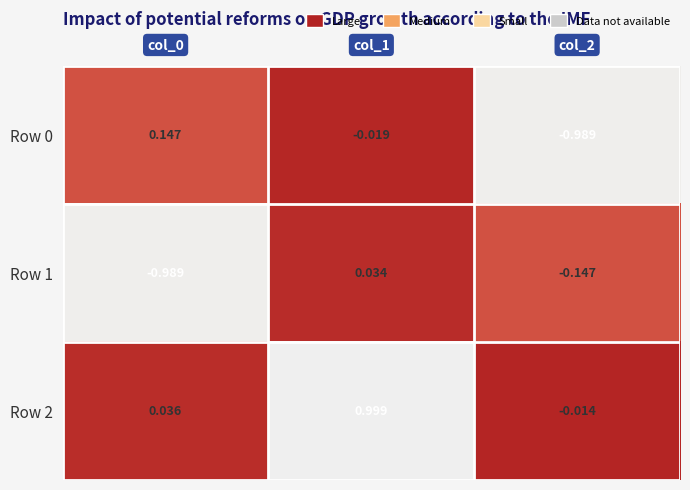

How many values in Row 1 are above zero?

1